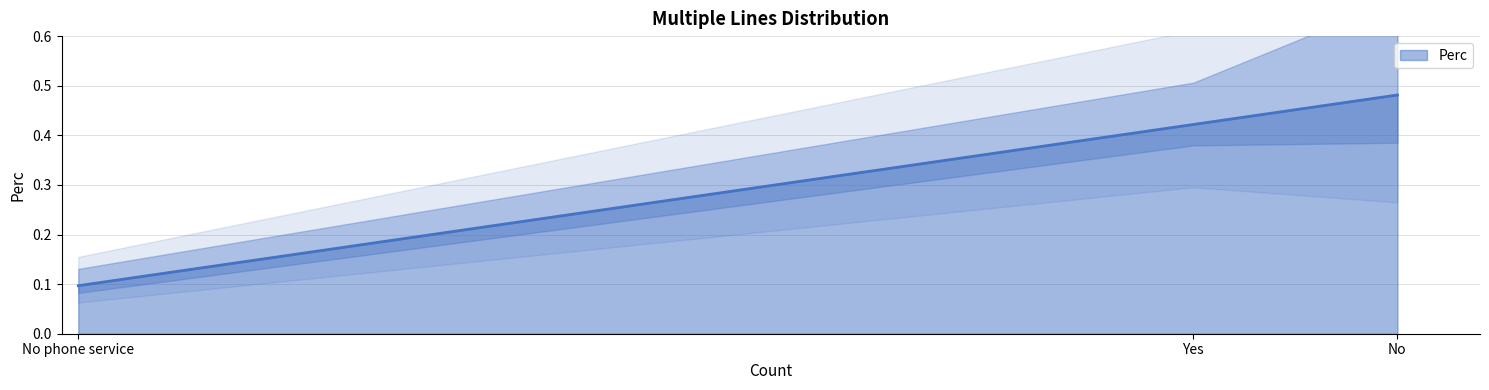

How many lines are shown in the chart?

1